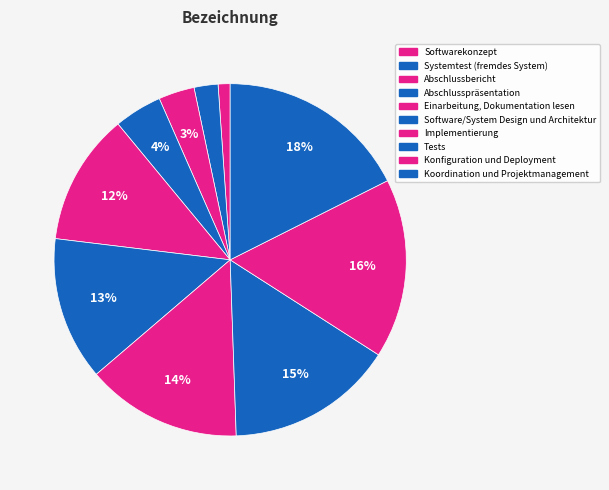

How many segments does this pie chart have?

10